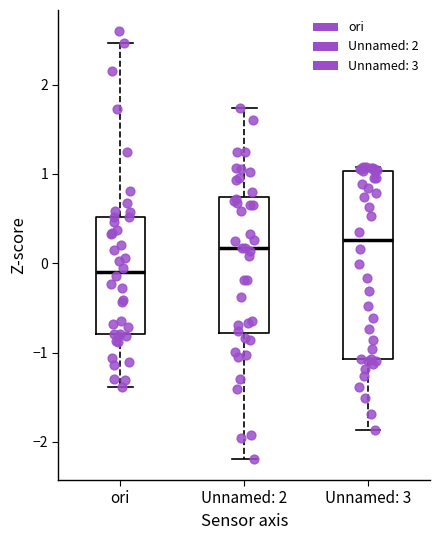

Where does the lower whisker of the box for Unnamed: 2 end on the y-axis? The values are not printed on the chart, so give them approximately, as read against the axis.

-2.2